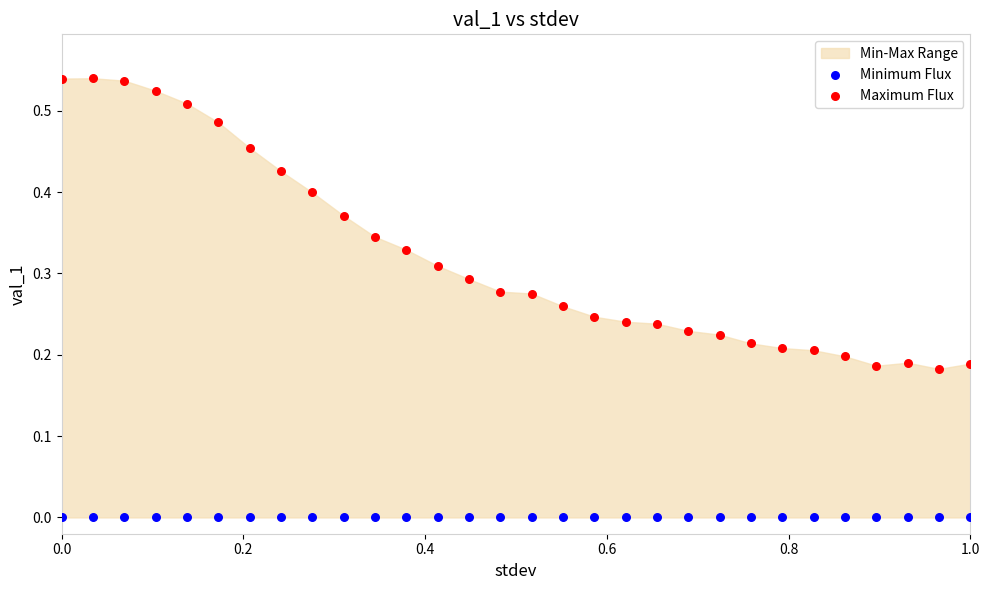

Which series contains the lowest Y value?

Minimum Flux